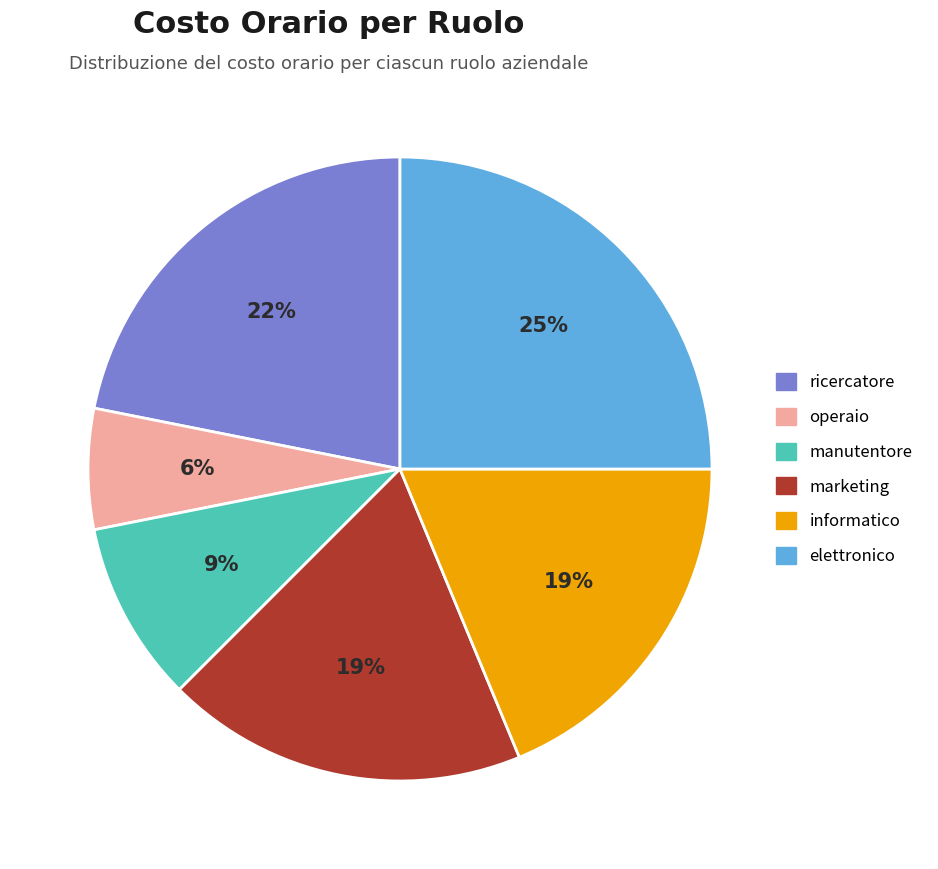

Is the sum of ricercatore and elettronico greater than half?

No